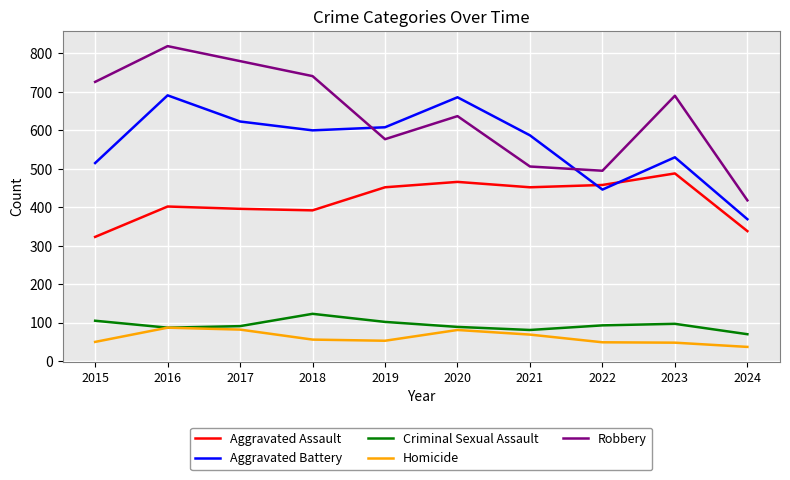

Rank the series by their maximum value, from highest to lowest.

Robbery, Aggravated Battery, Aggravated Assault, Criminal Sexual Assault, Homicide